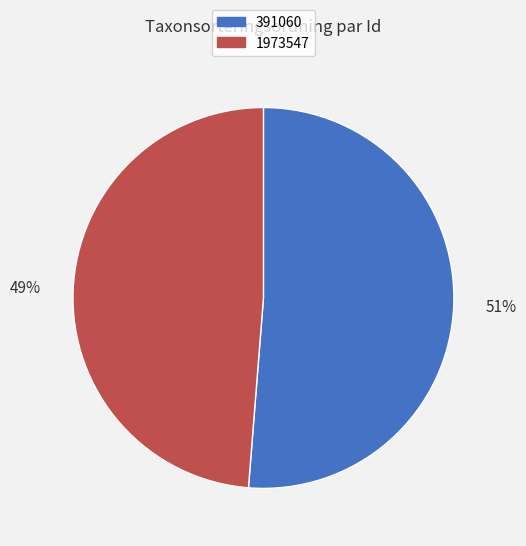

Which has a higher value, 391060 or 1973547?

391060